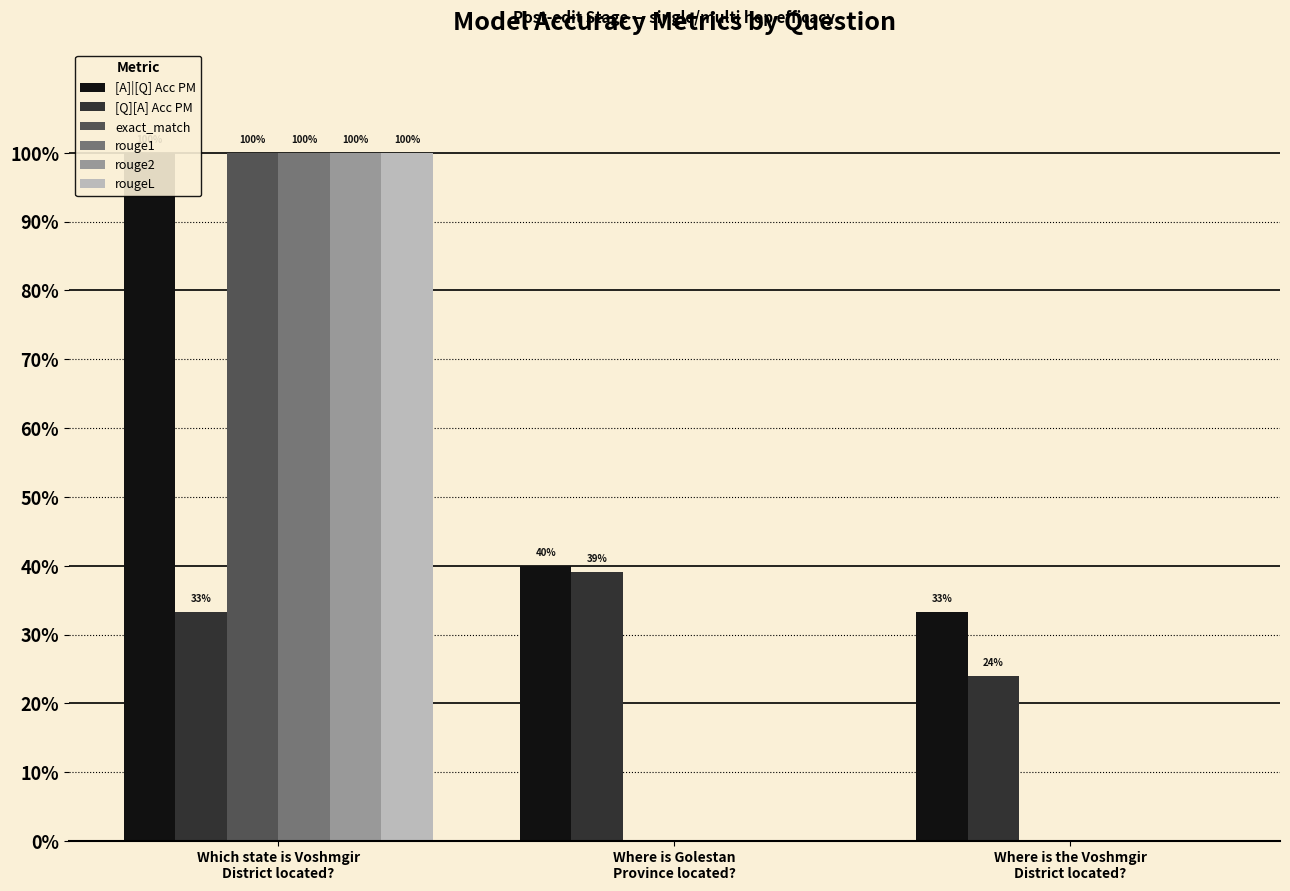

Between Which state is Voshmgir
District located? and Where is Golestan
Province located?, which series saw the biggest shift?

exact_match